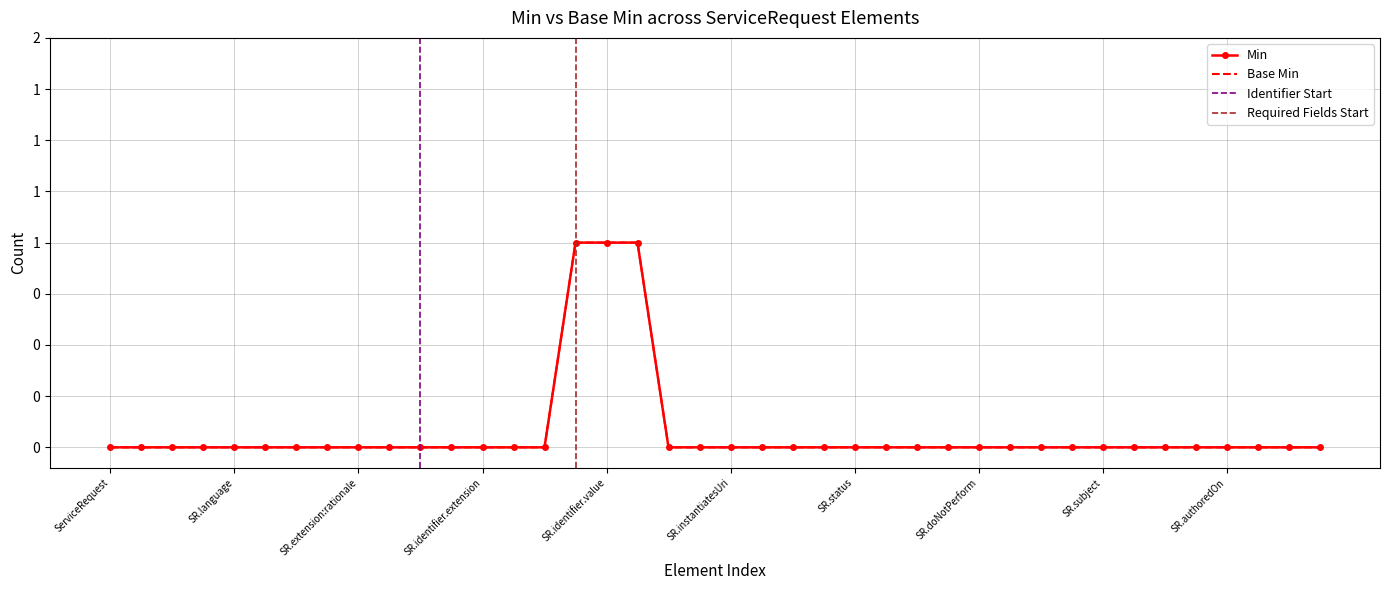

At how many categories does at least one series exceed 0?

3